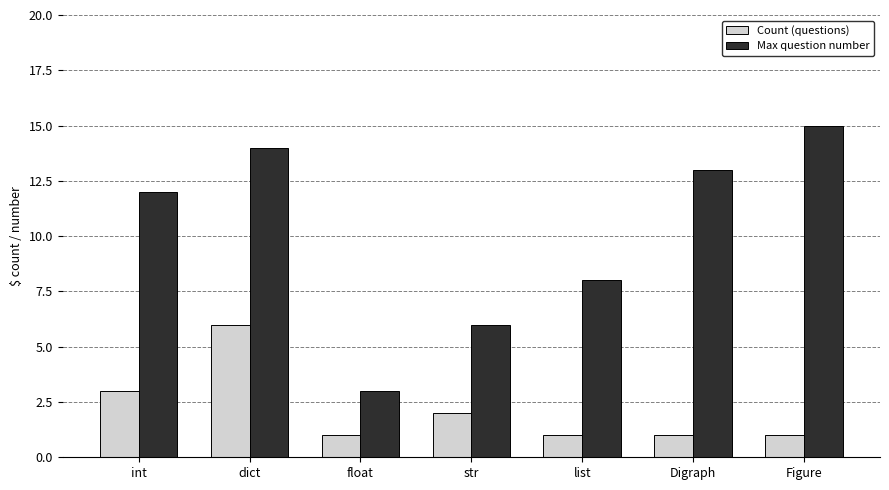

What is the difference between the maximum and minimum values in the Count (questions) series?

5